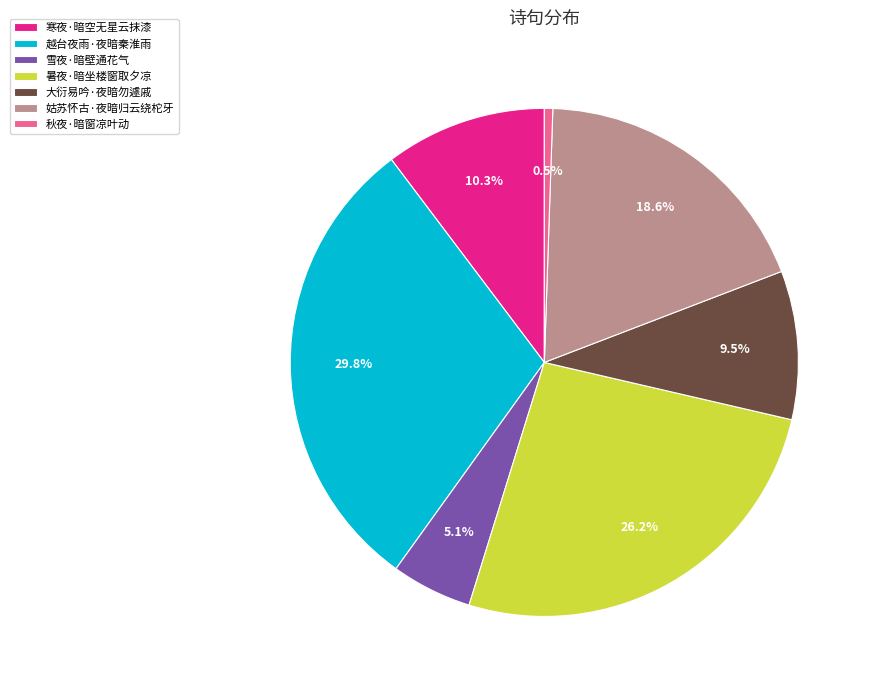

What is the ratio of the value at 秋夜·暗窗凉叶动 to the value at 雪夜·暗壁通花气?

0.1